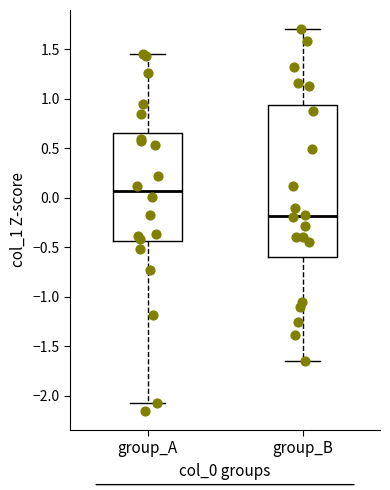

Reading left to right, transcribe this box plot: for each box, give where its median line is, the range the box spans, and where its two whiskers end, as read against the y-axis. The values are not printed on the chart, so give them approximately, as read against the axis.

group_A: median 0.05, box -0.45 to 0.65, whiskers -2.05 to 1.45
group_B: median -0.20, box -0.60 to 0.95, whiskers -1.65 to 1.70